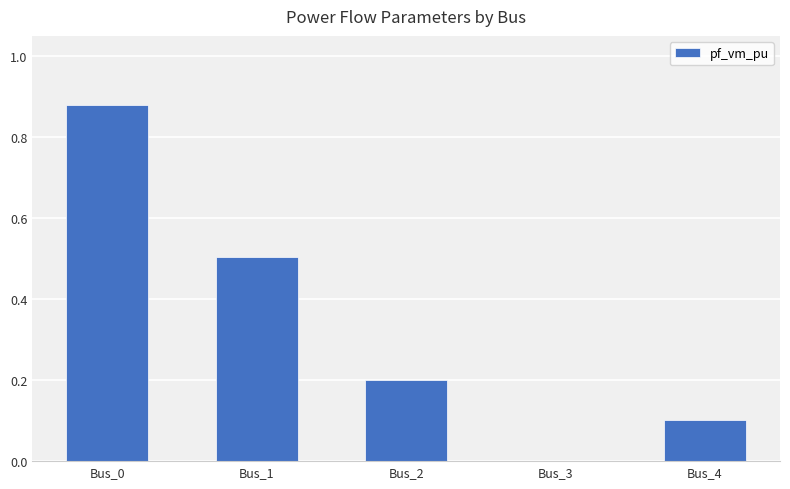

The chart shows a value of 0.3 at Bus_2. True or false?

False